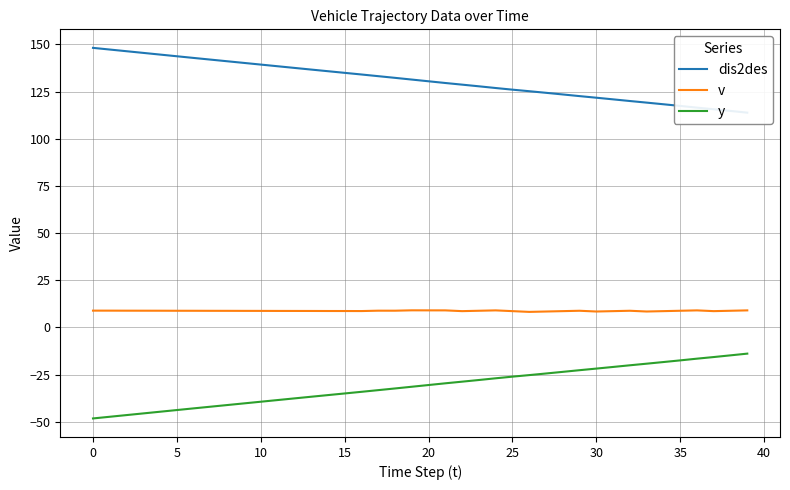

Which series has the largest total across all categories?

dis2des